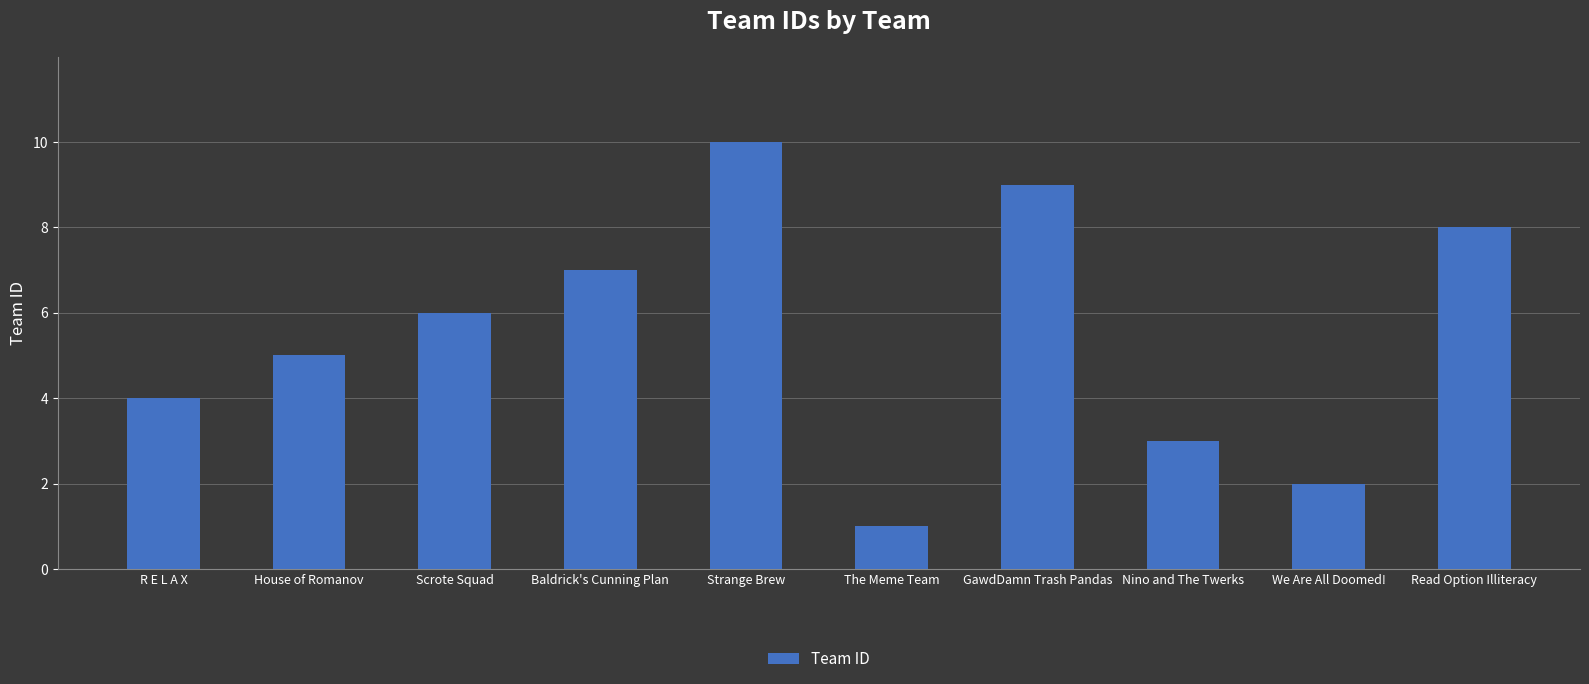

The value at We Are All Doomed! is 3. True or false?

False